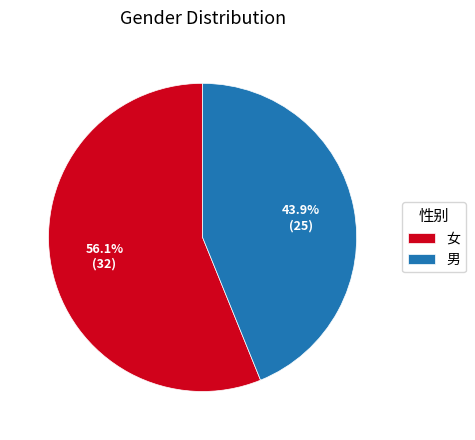

Rank the categories by value from lowest to highest.

男, 女